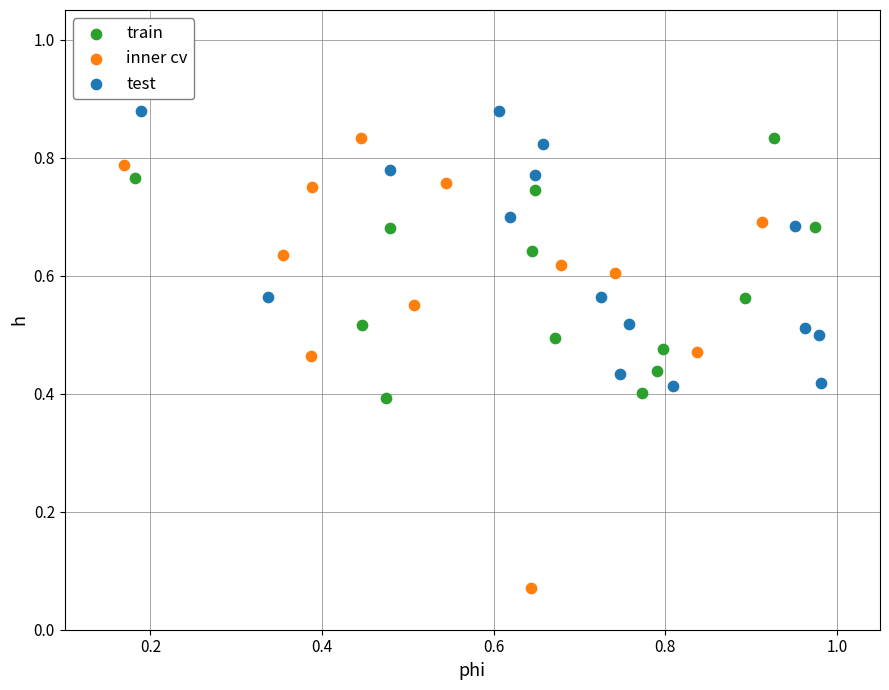

Which series has the largest Y range (max minus min)?

inner cv